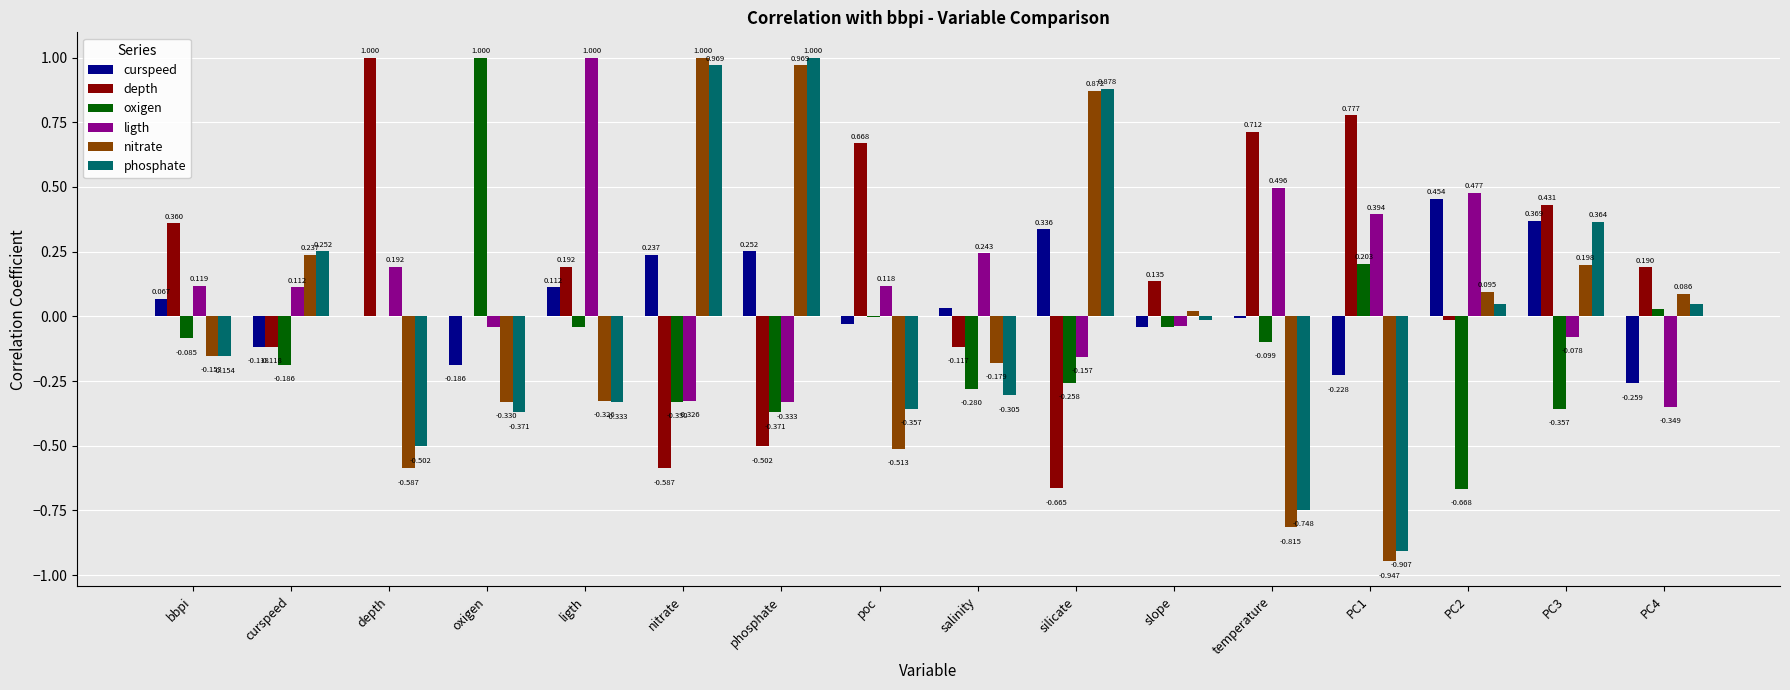

How many groups of bars are there?

16